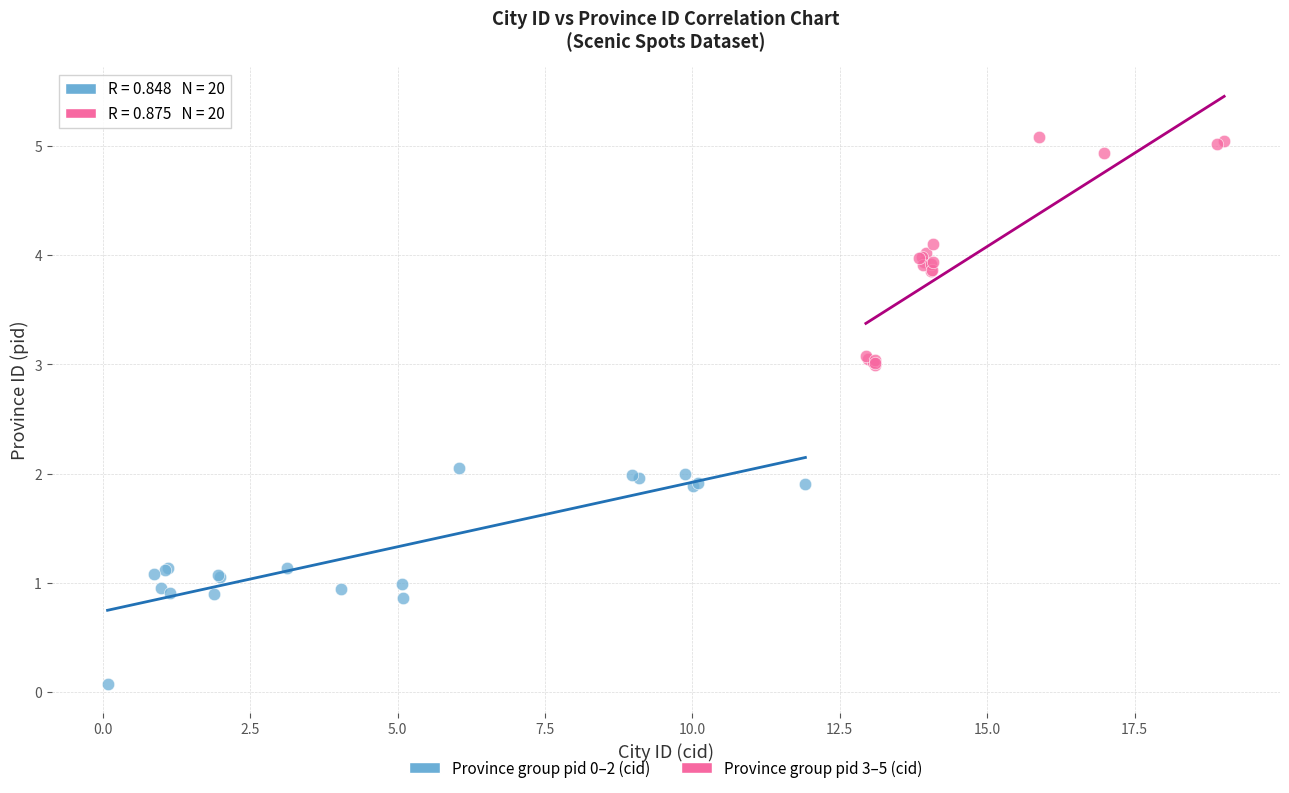

Which series reaches the minimum Y coordinate?

Province group pid 0–2 (cid)